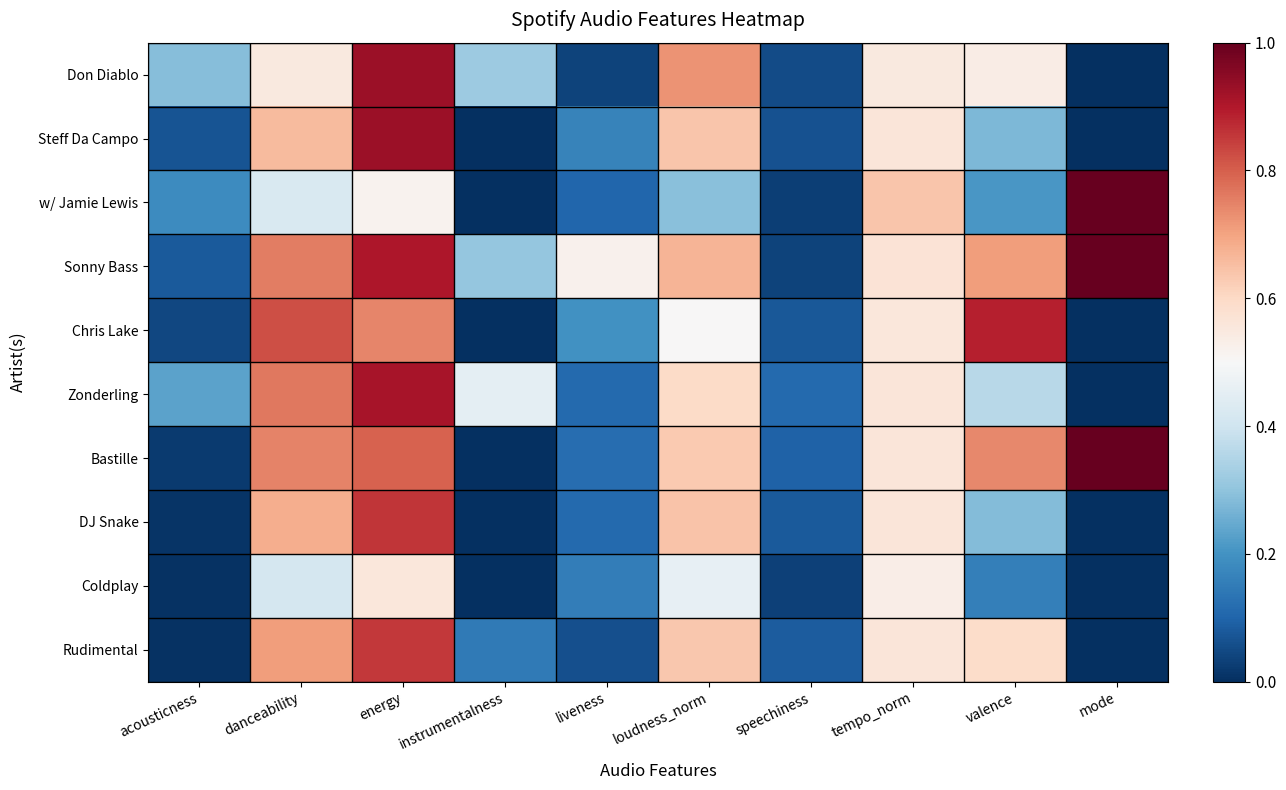

What is the difference between the highest and lowest values at mode?

1.0